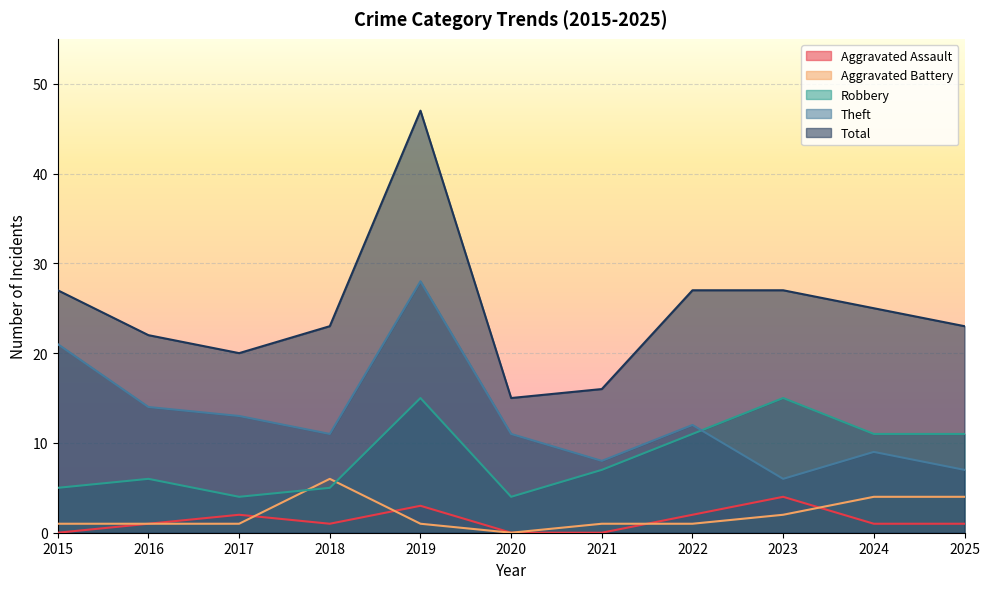

True or false: Aggravated Assault has a value of 0 at 2015.

True